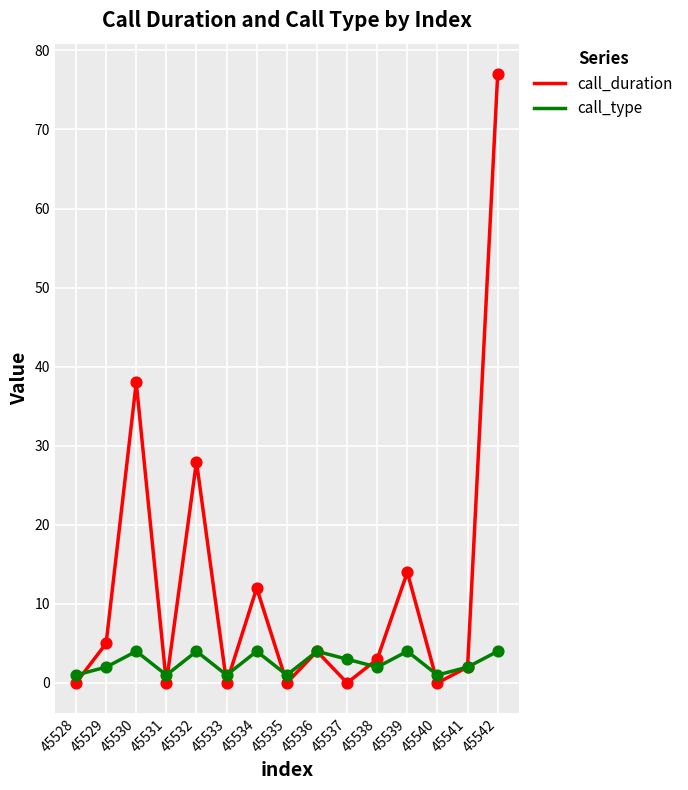

What is the total value across all series at 45538?

5